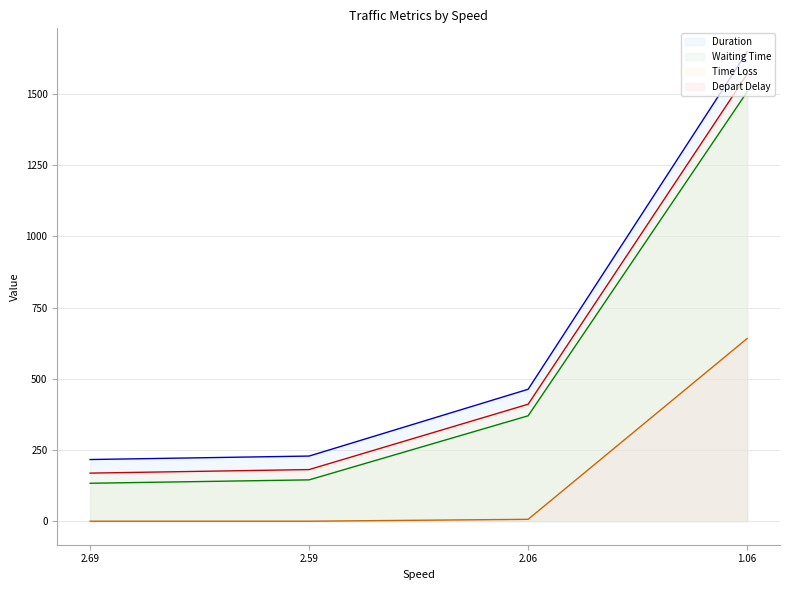

Reading left to right, extract all data points from this chart.

Duration: 2.69=216.7	2.59=228.8	2.06=463.3	1.06=1647.9
Waiting Time: 2.69=133.4	2.59=145.3	2.06=370.2	1.06=1507.5
Time Loss: 2.69=169.0	2.59=181.4	2.06=410.7	1.06=1569.1
Depart Delay: 2.69=0.1	2.59=0.1	2.06=6.8	1.06=641.5